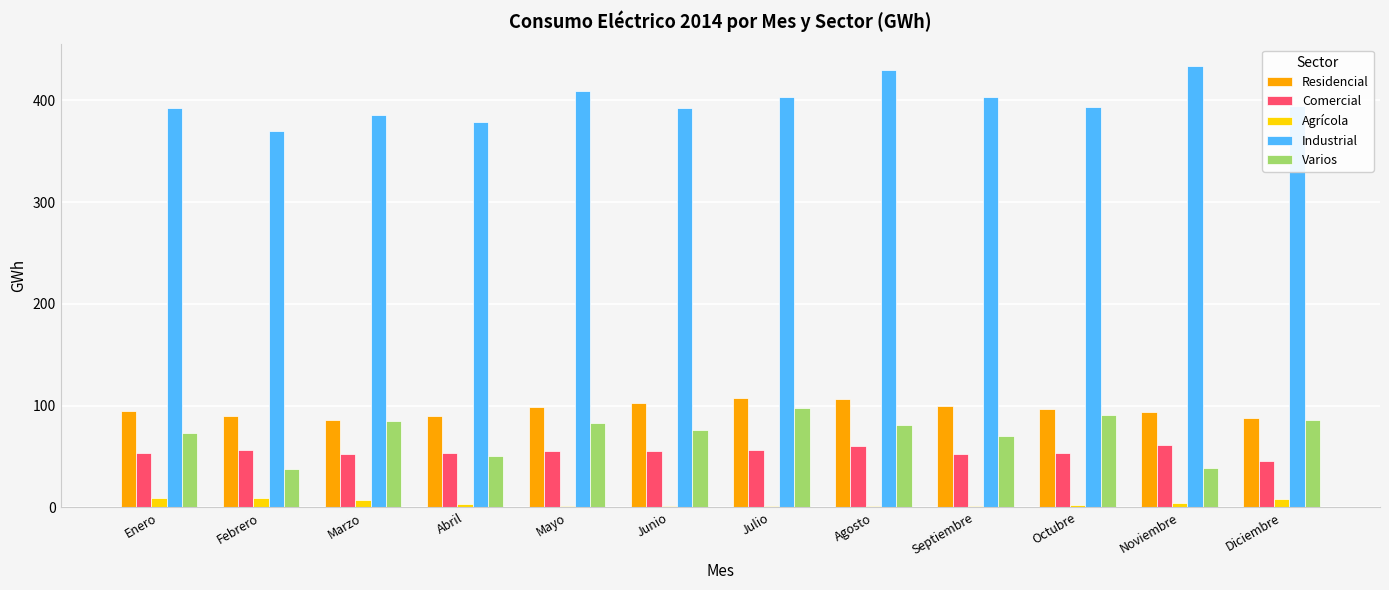

What are all the series names shown in the legend?

Residencial, Comercial, Agrícola, Industrial, Varios